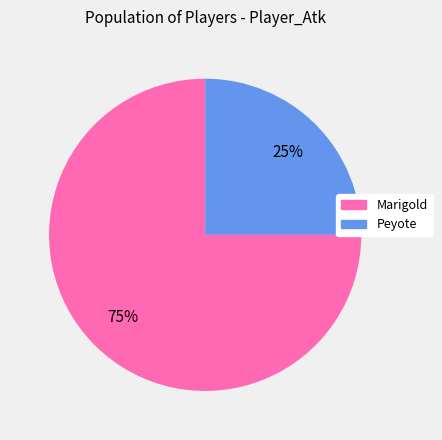

The Peyote slice represents 32% of the pie. True or false?

False